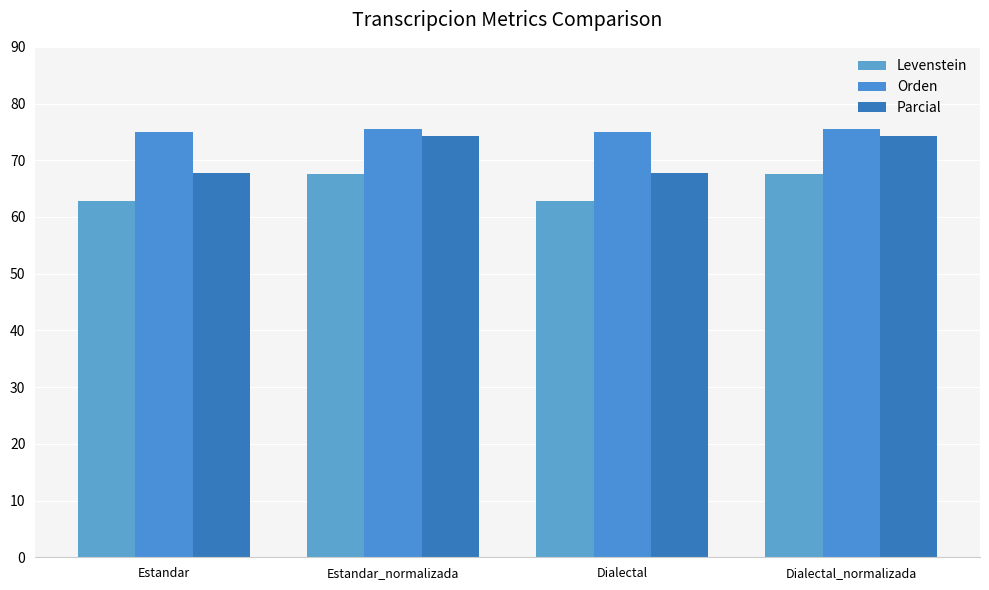

What is the sum of the Parcial values at Dialectal and Estandar?

135.7